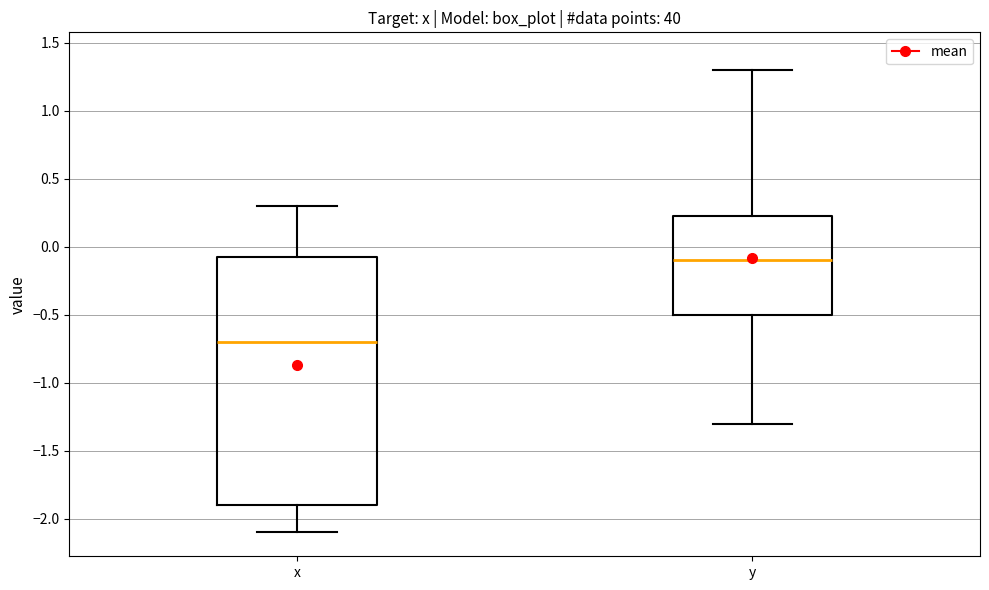

Reading left to right, transcribe this box plot: for each box, give where its median line is, the range the box spans, and where its two whiskers end, as read against the y-axis. The values are not printed on the chart, so give them approximately, as read against the axis.

x: median -0.70, box -1.90 to -0.05, whiskers -2.10 to 0.30
y: median -0.10, box -0.50 to 0.25, whiskers -1.30 to 1.30